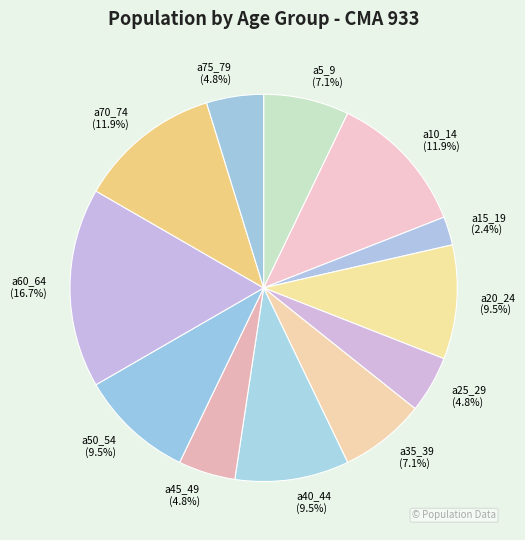

Is a25_29 the majority of the pie?

No